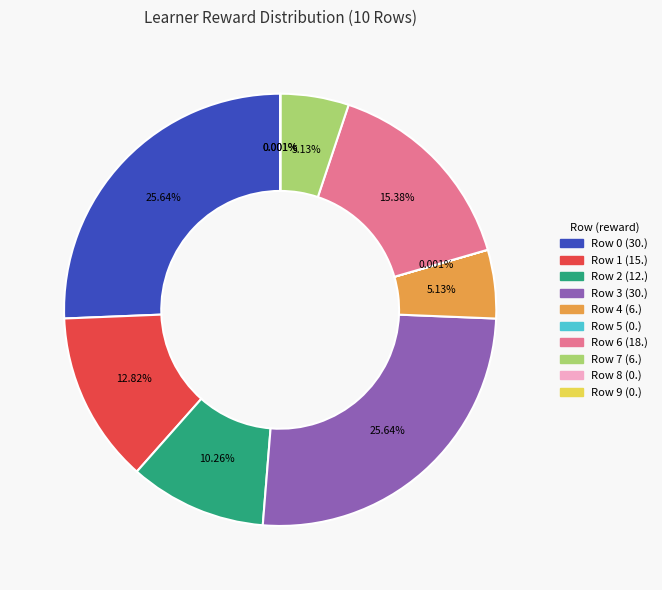

What is the ratio of the value at Row 3 (30.) to the value at Row 0 (30.)?

1.0